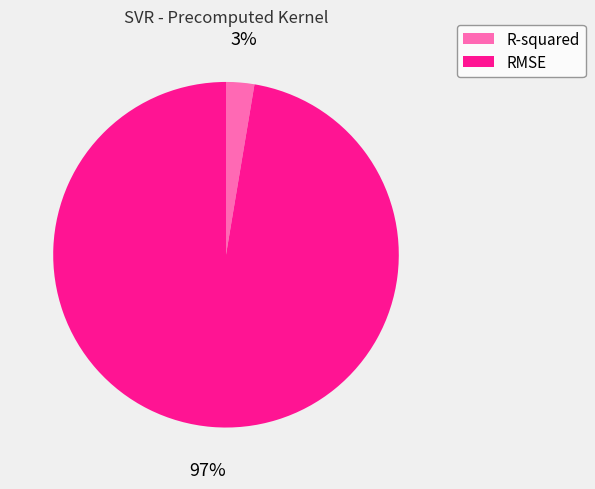

Is it true that R-squared is 3% of the pie?

True